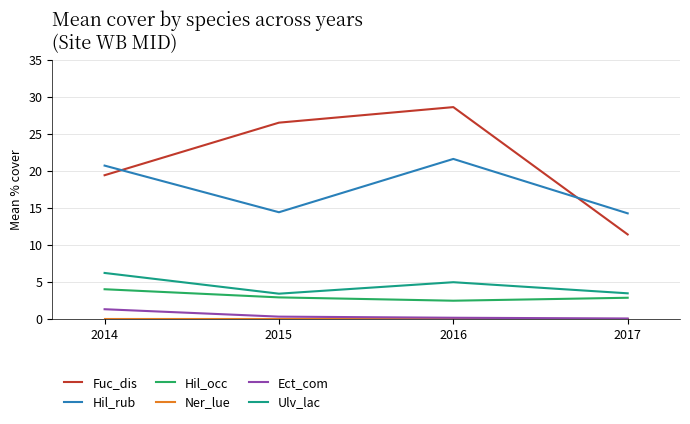

The Ulv_lac series shows 3.4 at 2015. True or false?

True